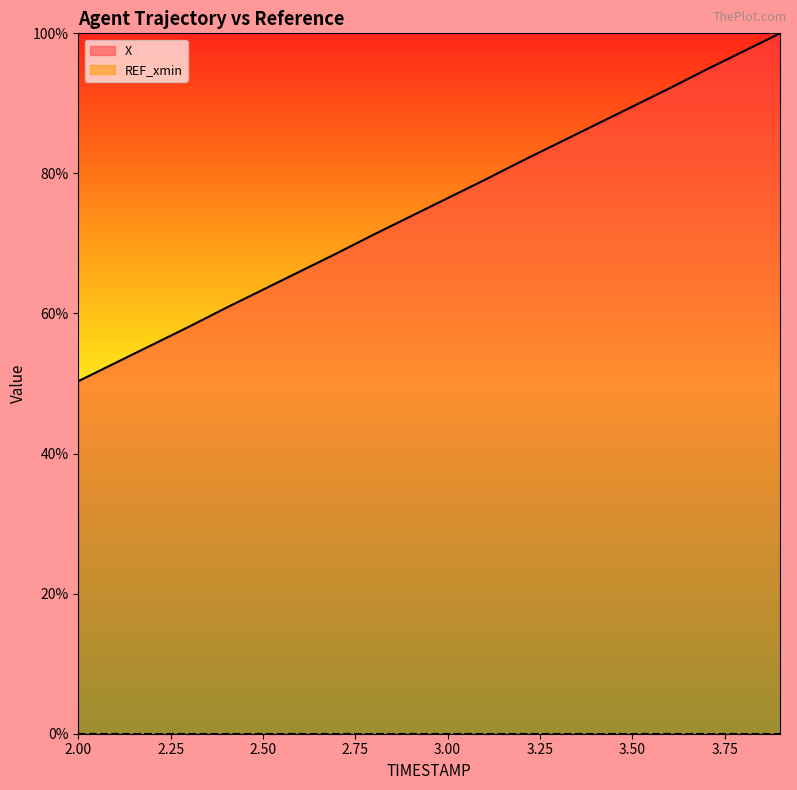

Reading right to left, list all the values displayed in this chart.

3.9=100.0	3.8=97.4	3.7=94.8	3.6=92.1	3.5=89.5	3.4=86.9	3.3=84.3	3.2=81.7	3.1=79.1	3.0=76.5	2.9=73.9	2.8=71.3	2.7=68.6	2.6=66.0	2.5=63.4	2.4=60.8	2.3=58.1	2.2=55.5	2.1=52.9	2.0=50.3